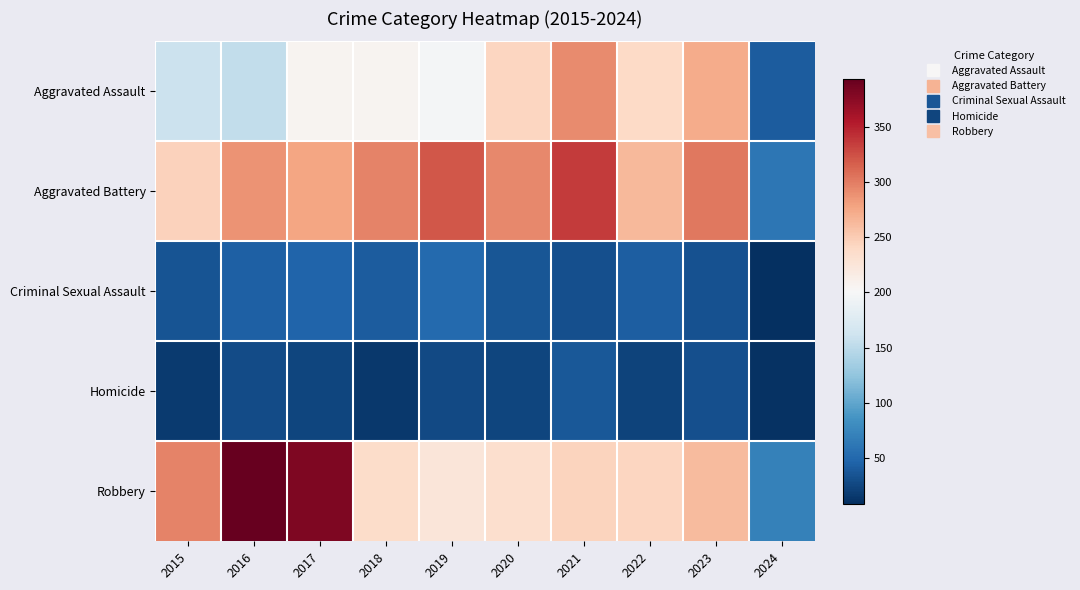

Reading left to right, list all the values displayed in this chart.

Aggravated Assault: 2015=160	2016=154	2017=207	2018=206	2019=197	2020=242	2021=292	2022=239	2023=273	2024=41
Aggravated Battery: 2015=246	2016=288	2017=277	2018=296	2019=321	2020=293	2021=336	2022=263	2023=303	2024=61
Criminal Sexual Assault: 2015=34	2016=43	2017=47	2018=40	2019=51	2020=36	2021=32	2022=42	2023=33	2024=8
Homicide: 2015=17	2016=29	2017=24	2018=15	2019=27	2020=24	2021=37	2022=23	2023=31	2024=10
Robbery: 2015=297	2016=394	2017=381	2018=237	2019=224	2020=233	2021=244	2022=243	2023=262	2024=70